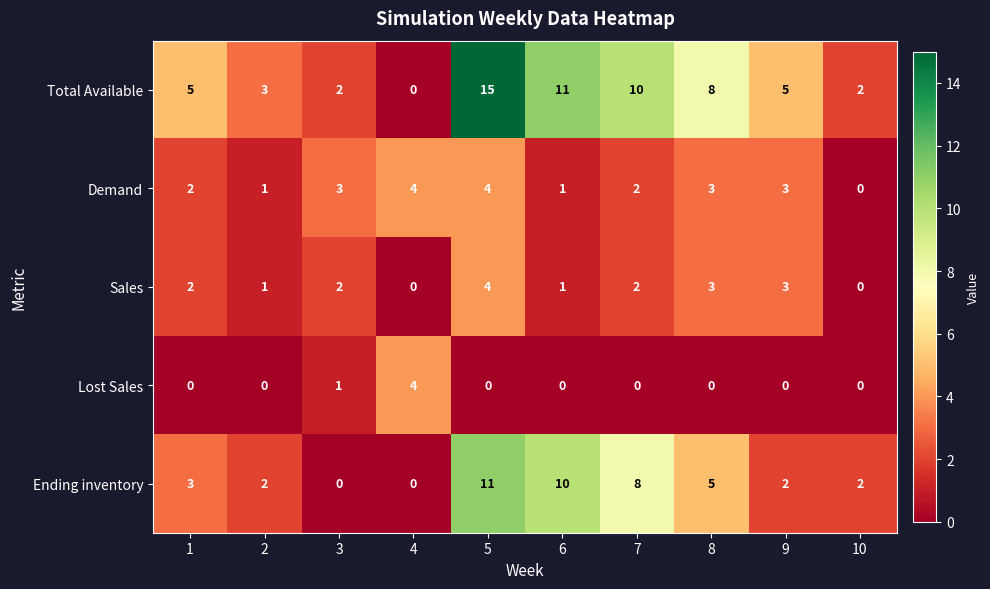

At how many categories does at least one series exceed 7?

4